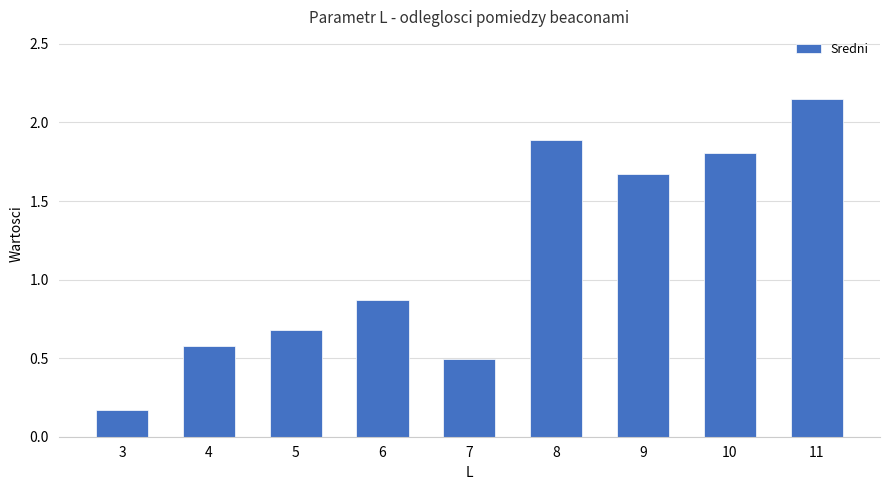

What is the value of the 2nd bar from the left?

0.6